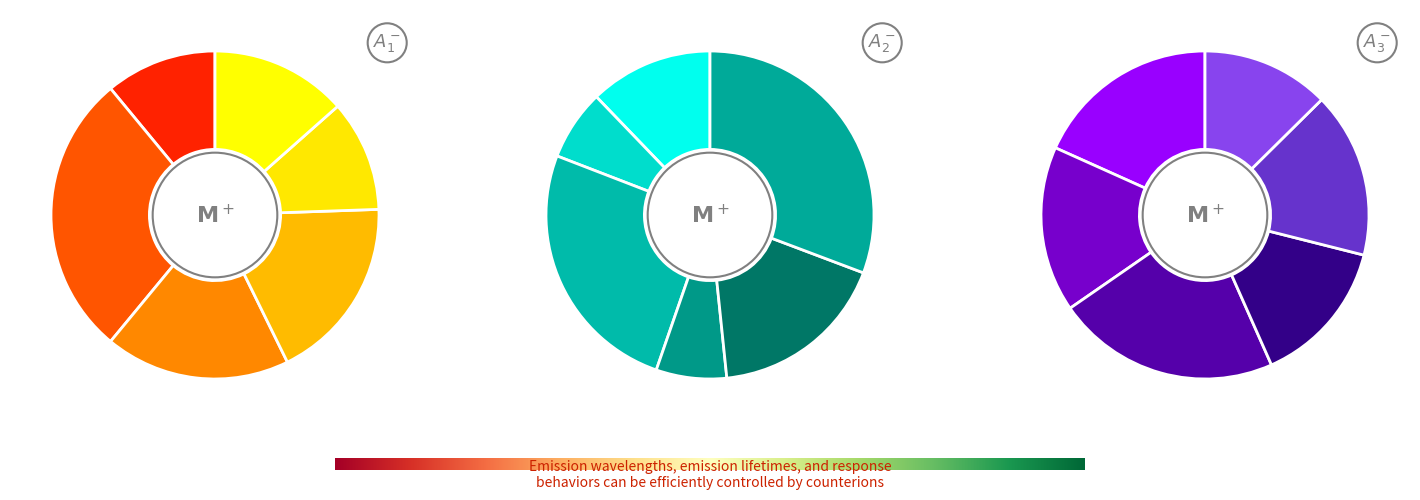

Is there a majority slice in this chart?

No